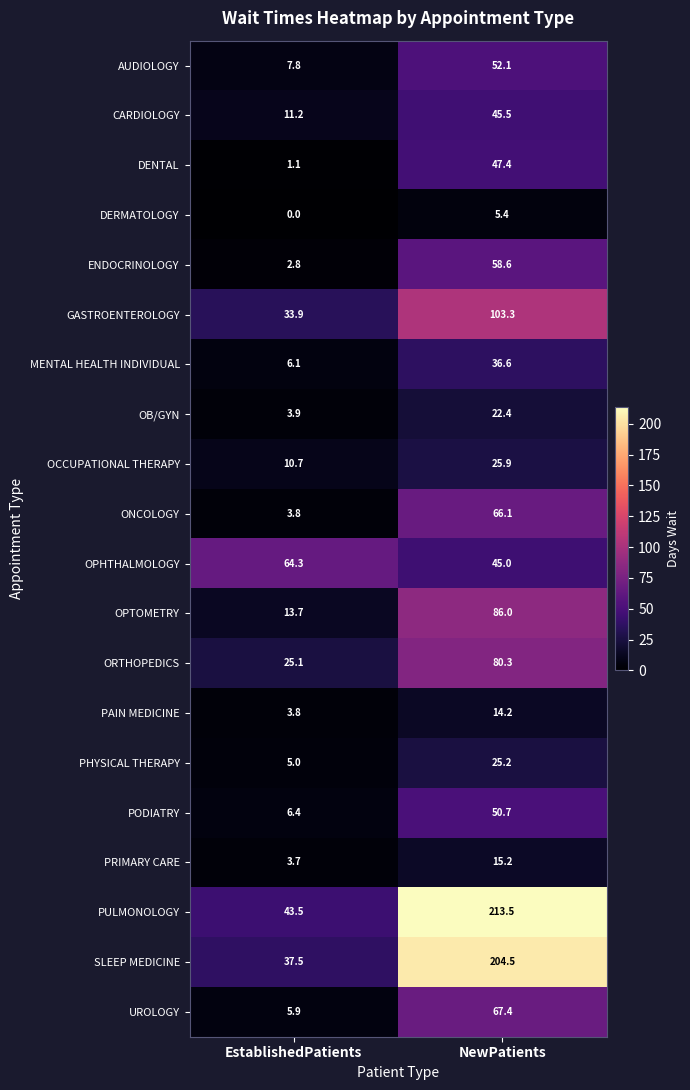

At NewPatients, list the series in order from smallest to largest.

DERMATOLOGY, PAIN MEDICINE, PRIMARY CARE, OB/GYN, PHYSICAL THERAPY, OCCUPATIONAL THERAPY, MENTAL HEALTH INDIVIDUAL, OPHTHALMOLOGY, CARDIOLOGY, DENTAL, PODIATRY, AUDIOLOGY, ENDOCRINOLOGY, ONCOLOGY, UROLOGY, ORTHOPEDICS, OPTOMETRY, GASTROENTEROLOGY, SLEEP MEDICINE, PULMONOLOGY